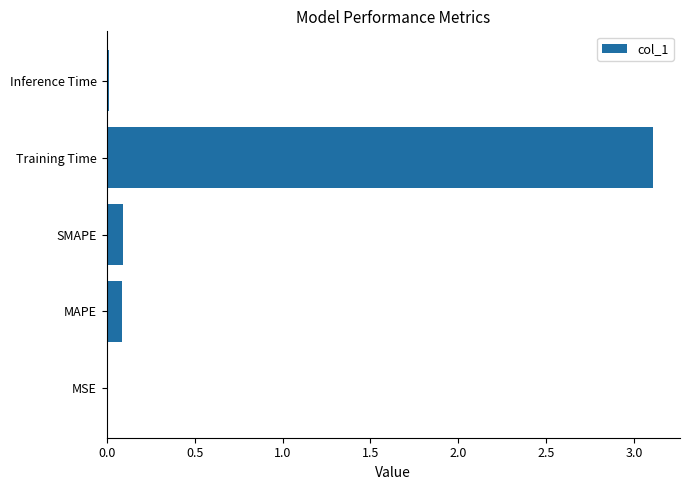

Between Training Time and Inference Time, which is larger?

Training Time